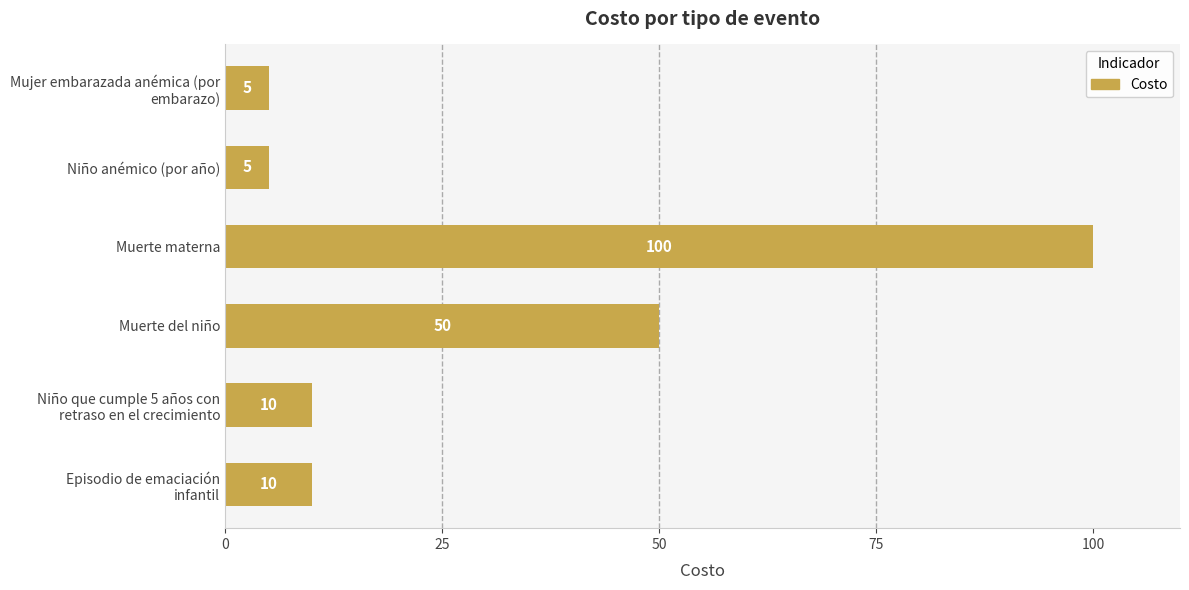

Reading bottom to top, list all the values displayed in this chart.

10	10	50	100	5	5